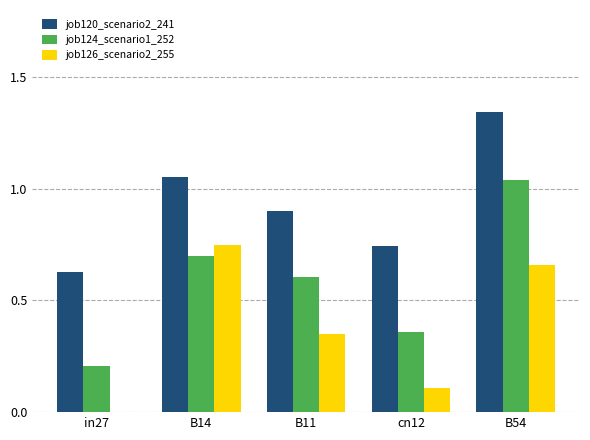

Which label corresponds to the largest value in the chart?

B54